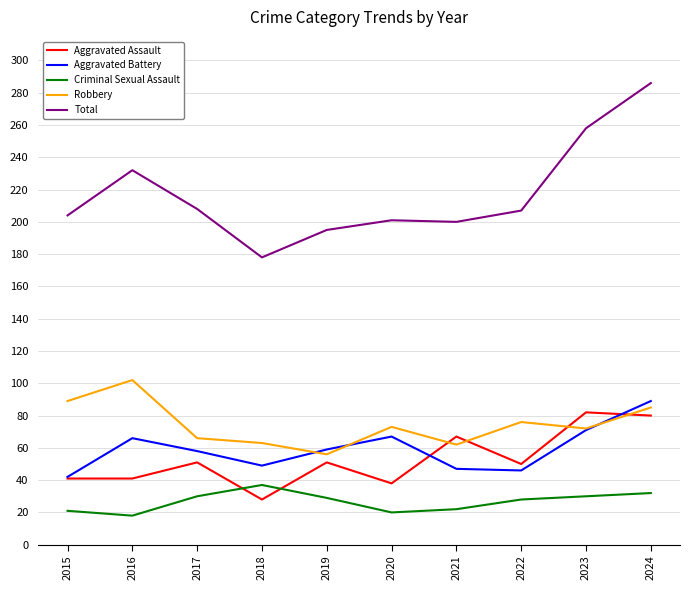

What is the smallest value displayed?

18